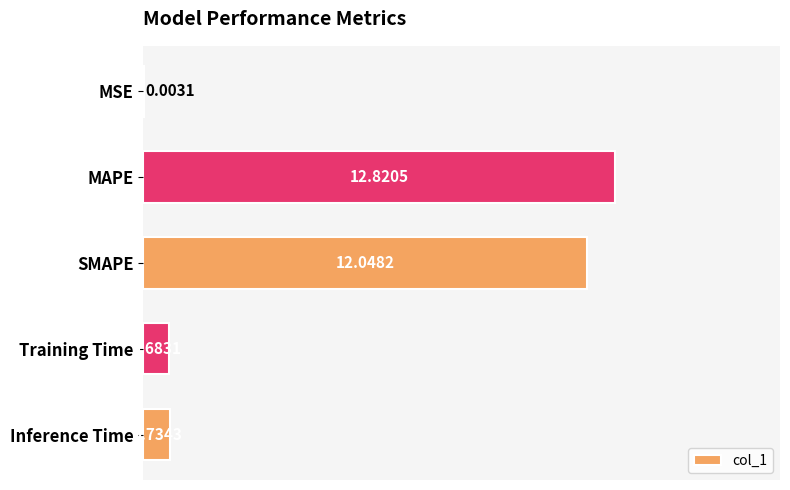

What is the sum of the values at MAPE and SMAPE?

24.9